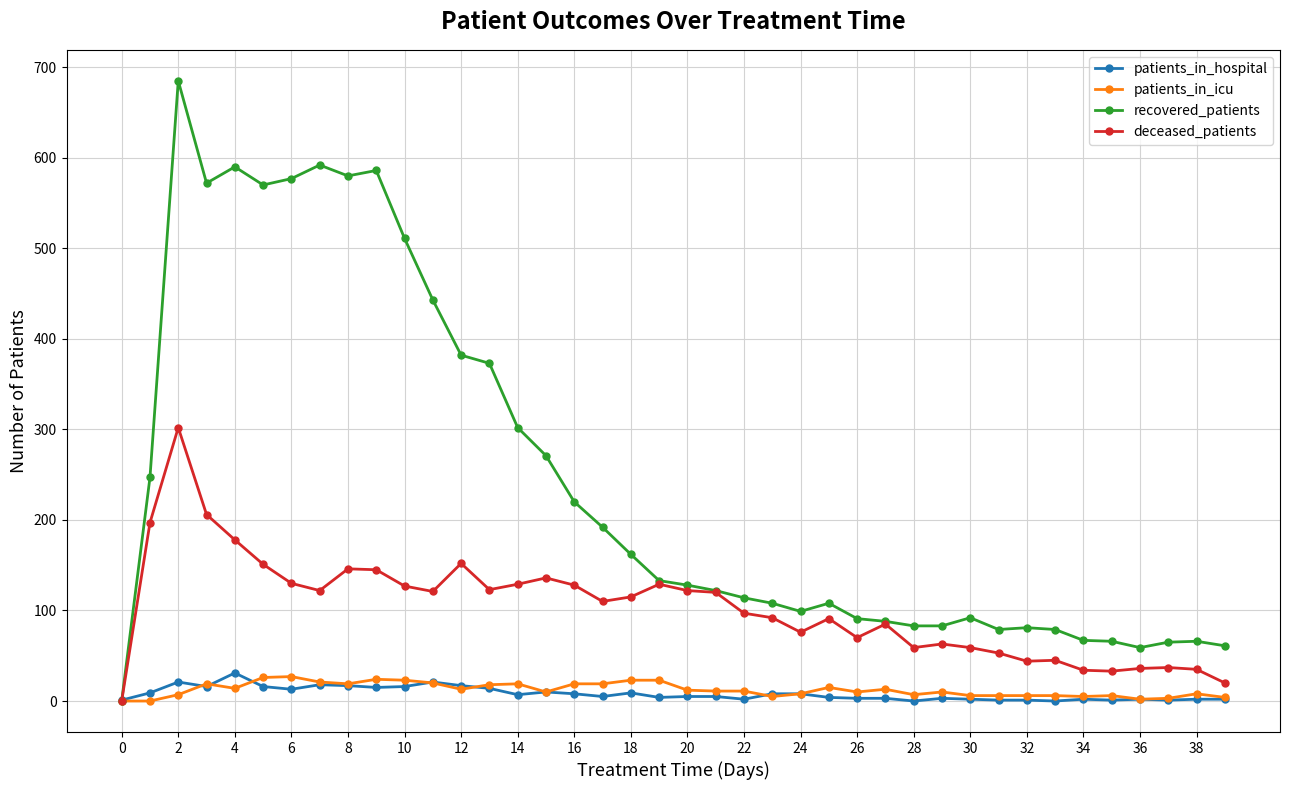

What is the highest value of the patients_in_hospital series?

31